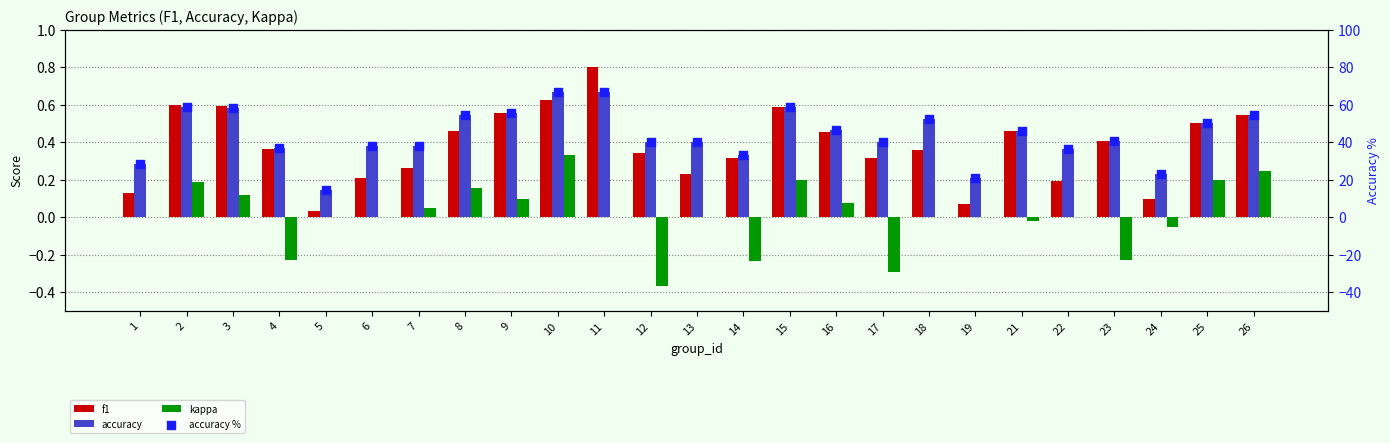

At which category is the sum across all series the highest?

10